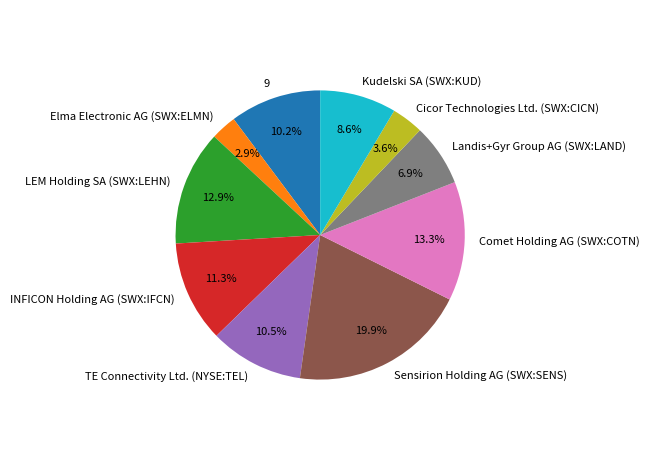

Which has a higher value, Kudelski SA (SWX:KUD) or LEM Holding SA (SWX:LEHN)?

LEM Holding SA (SWX:LEHN)